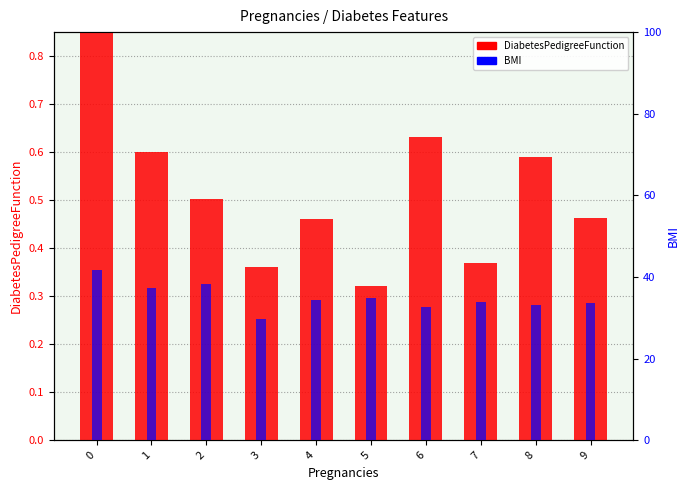

How many groups of bars are there?

10